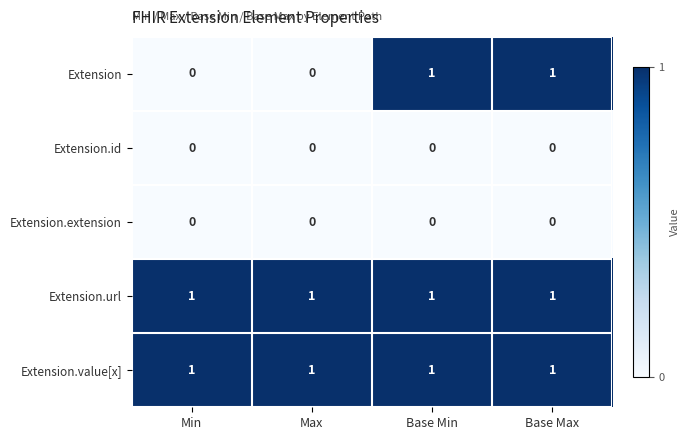

True or false: Extension.extension has a value of 0 at Base Min.

True